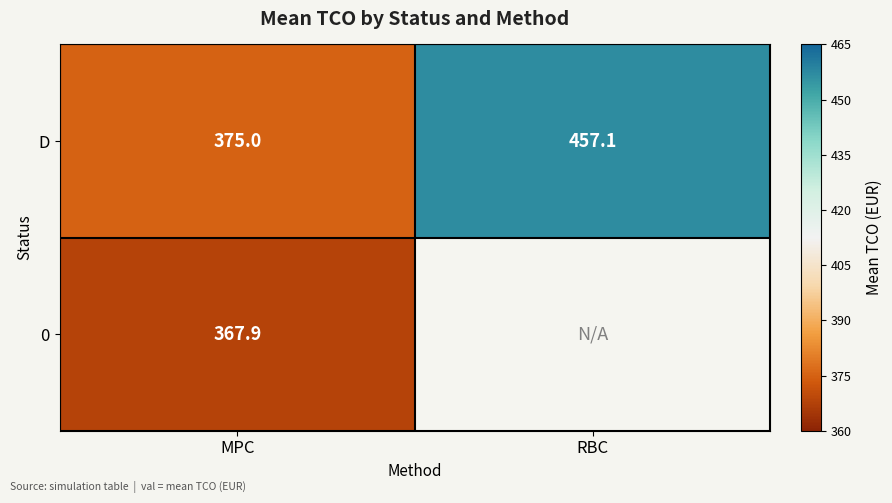

Which category has the lowest value in the D series?

MPC